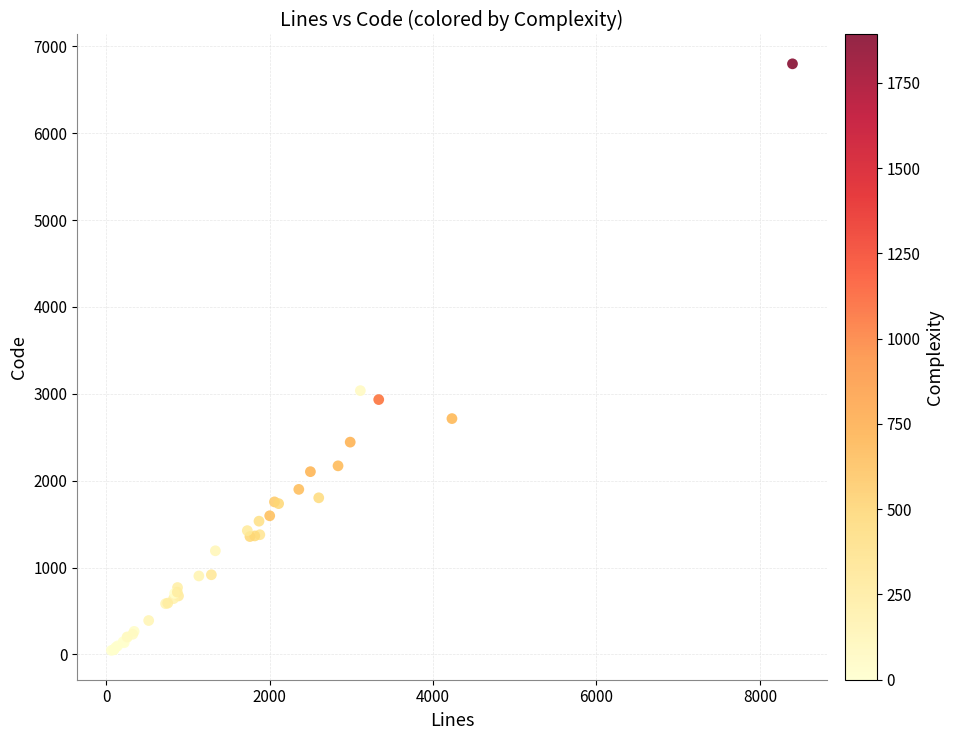

What Y value in the scatter plot is closest to 3423?

3037